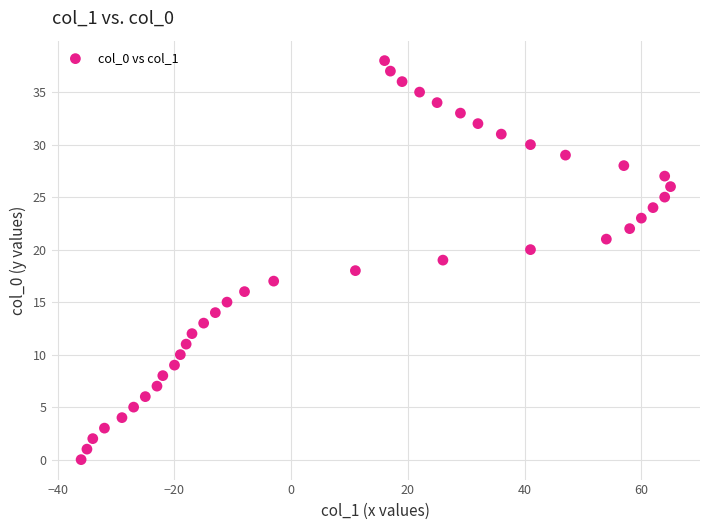

What is the range of X values (max minus min)?

101